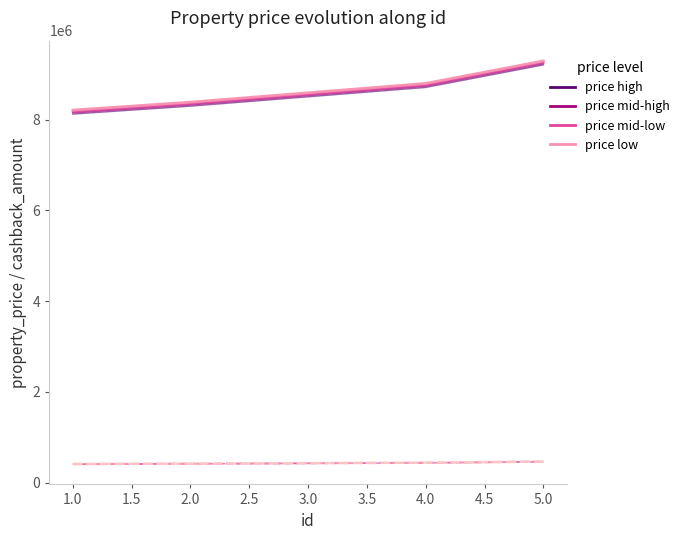

What is the minimum value shown in the chart?

405330